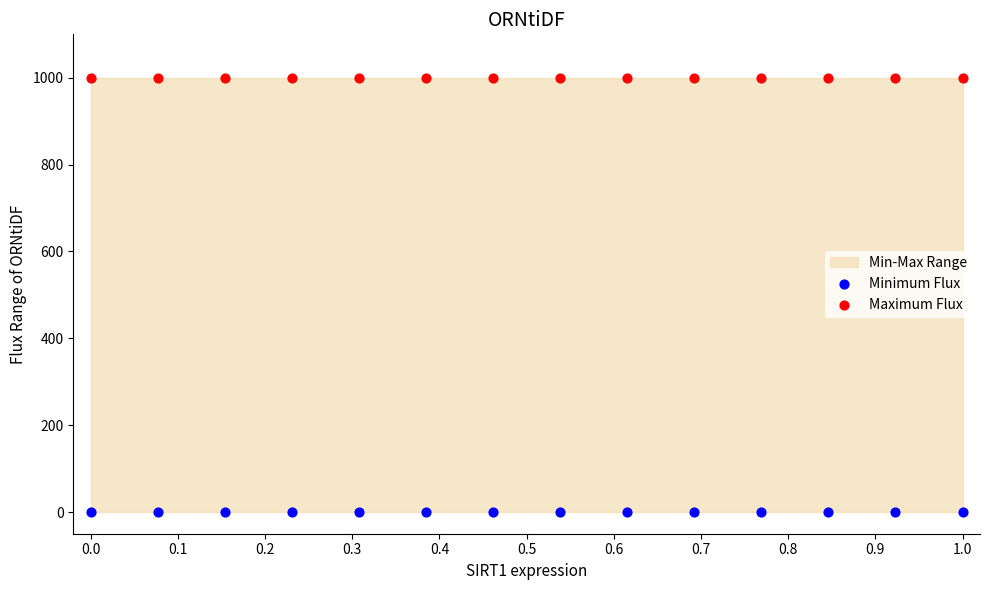

Which series reaches the maximum Y coordinate?

Maximum Flux